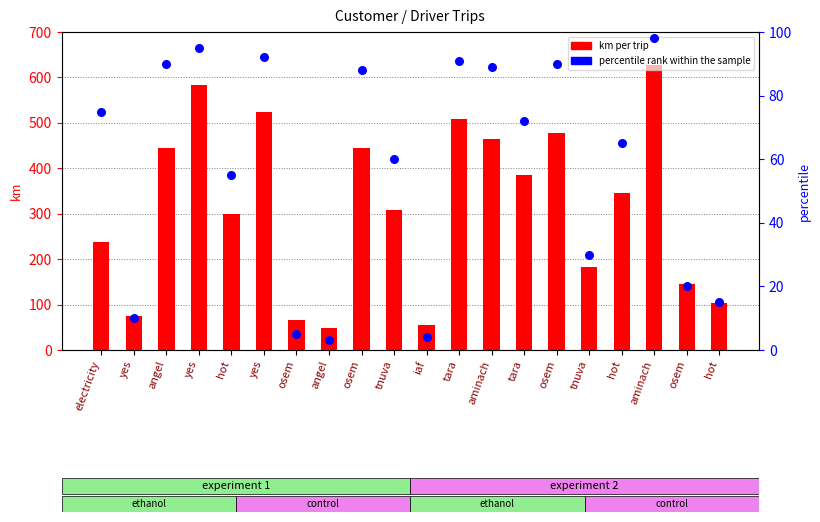

Which series has the largest total across all categories?

km per trip